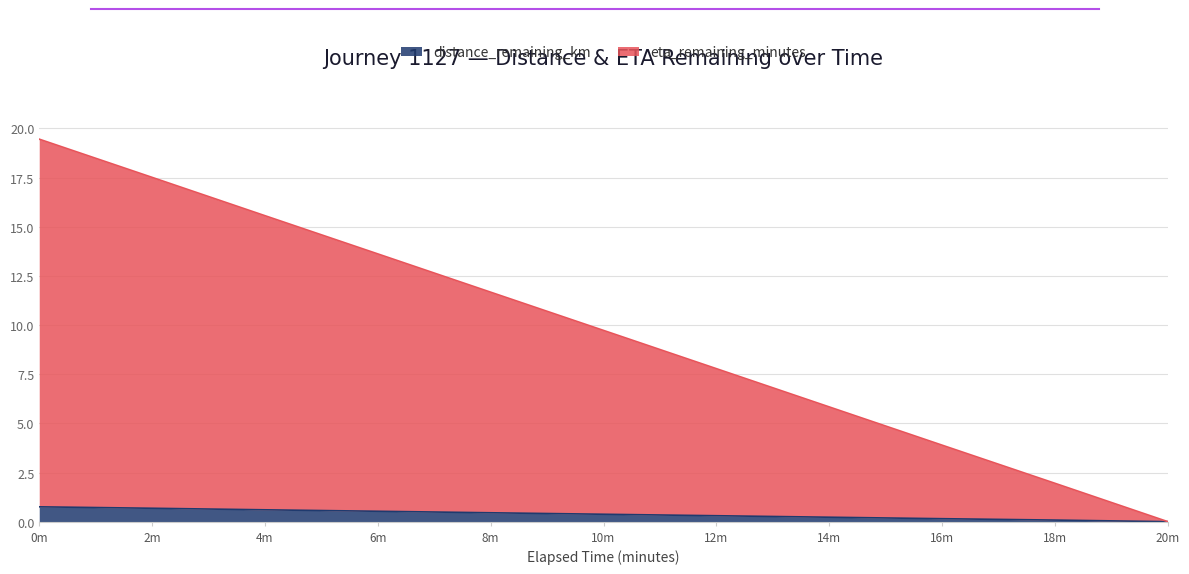

True or false: distance_remaining_km and eta_remaining_minutes cross at least once.

False